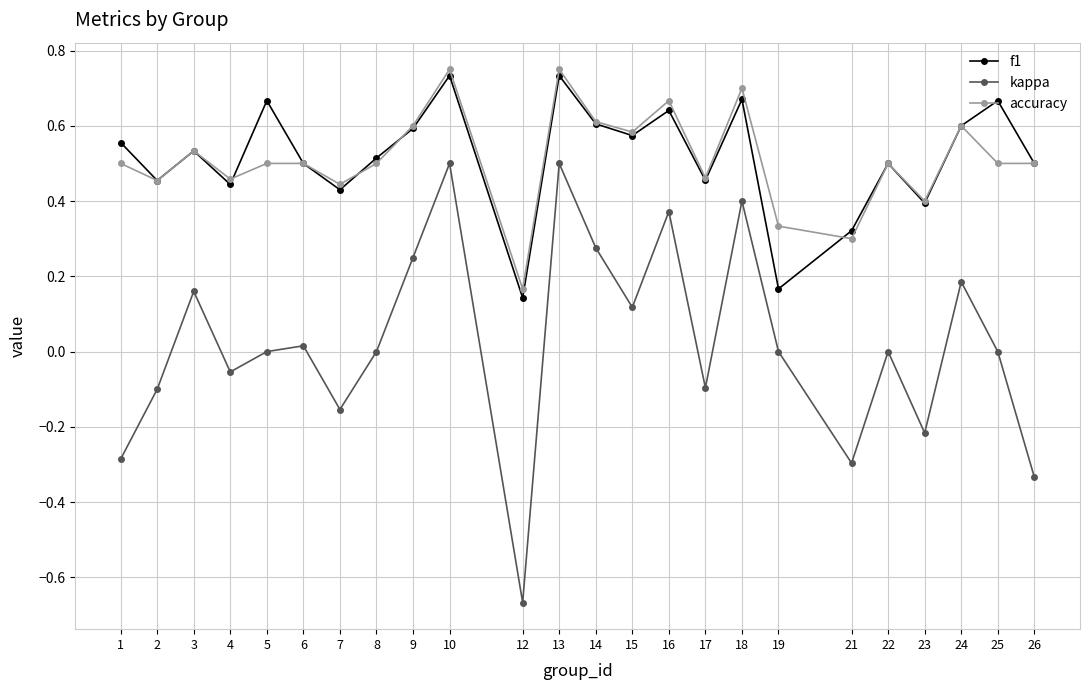

Does the chart display data point markers on the line(s)?

Yes